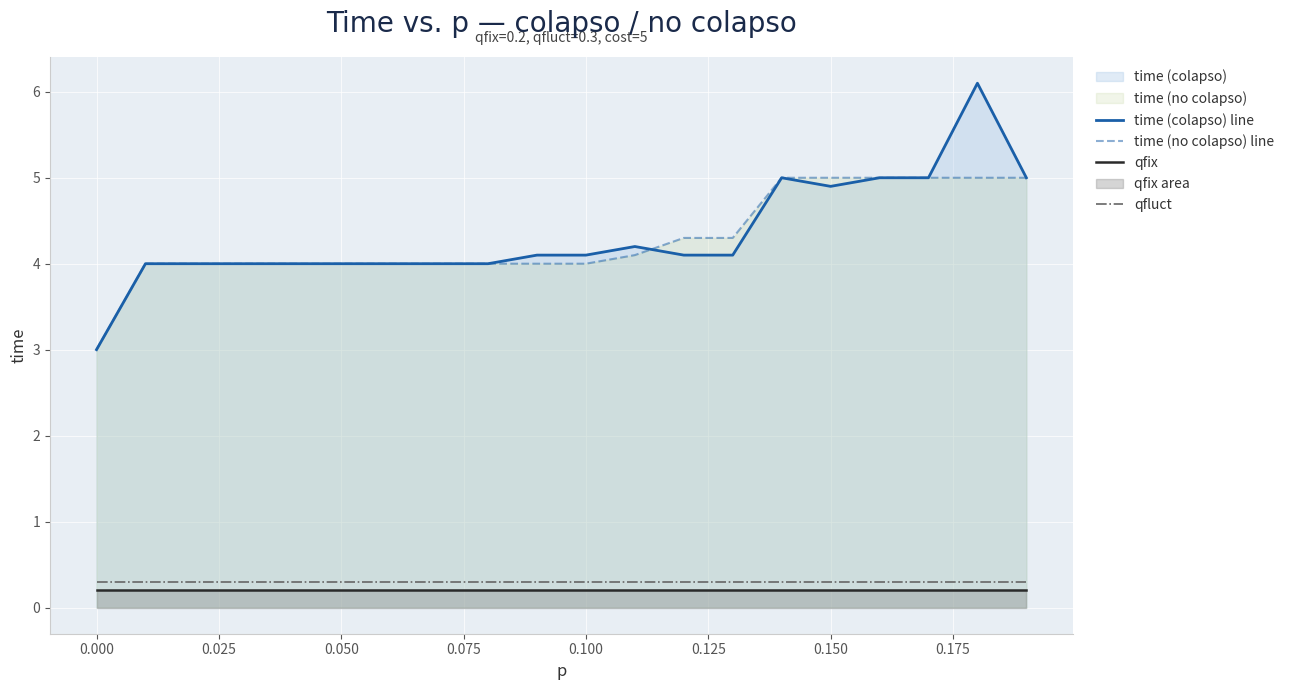

The value of time (colapso) line at 0.050 is 5.3. True or false?

False